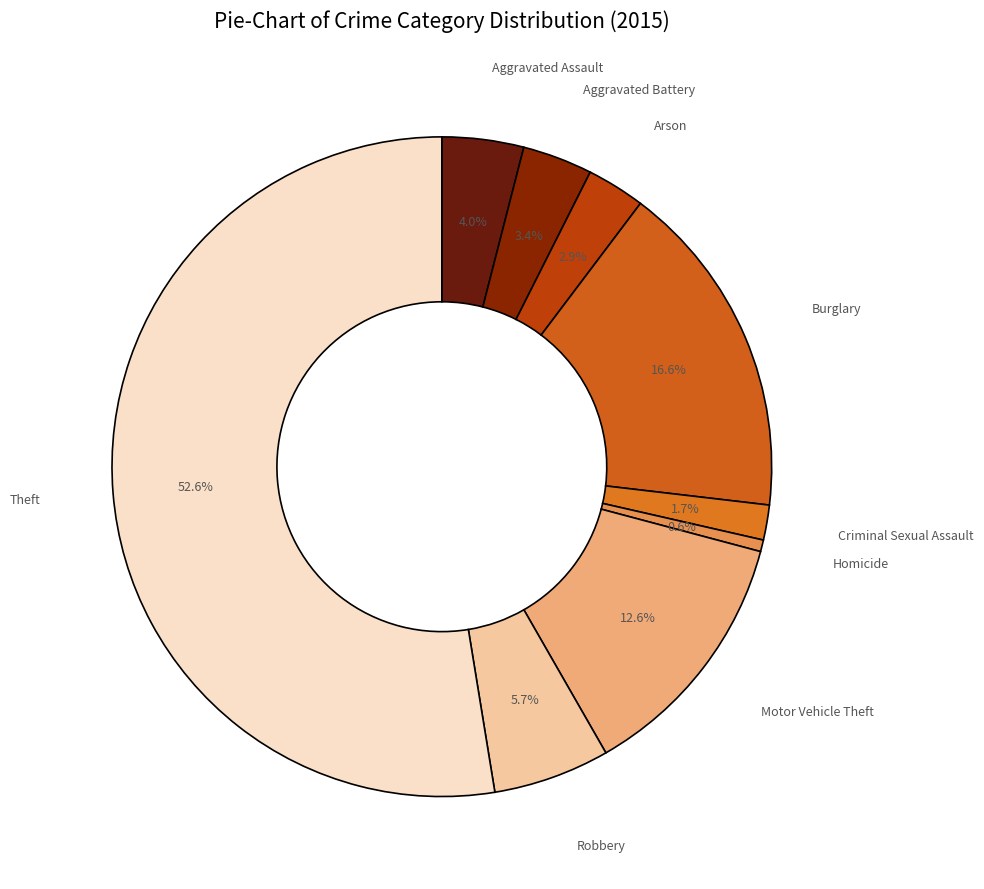

Count the number of slices in the pie.

9